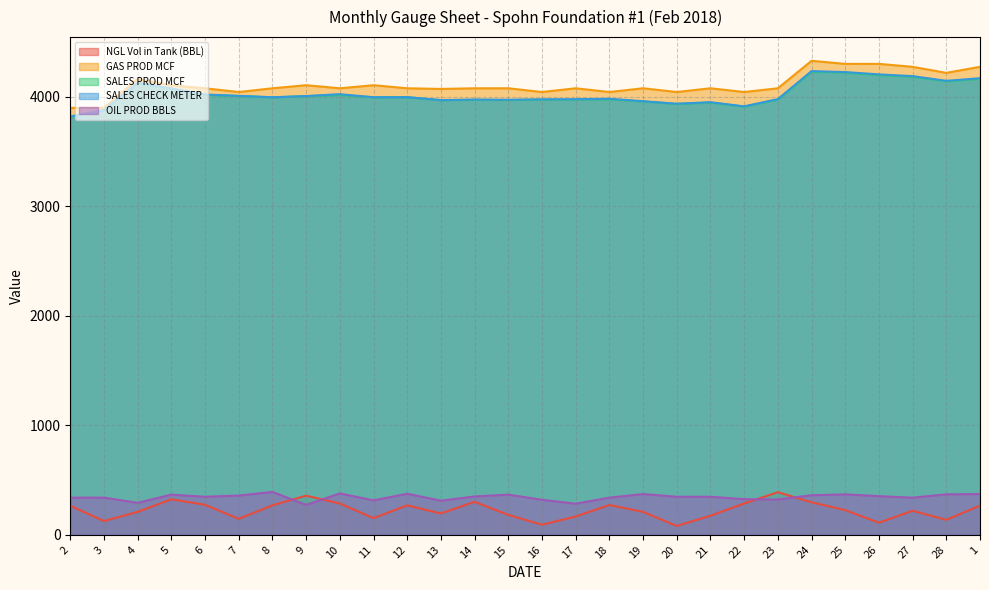

What is the sum of all GAS PROD MCF values?

115077.0